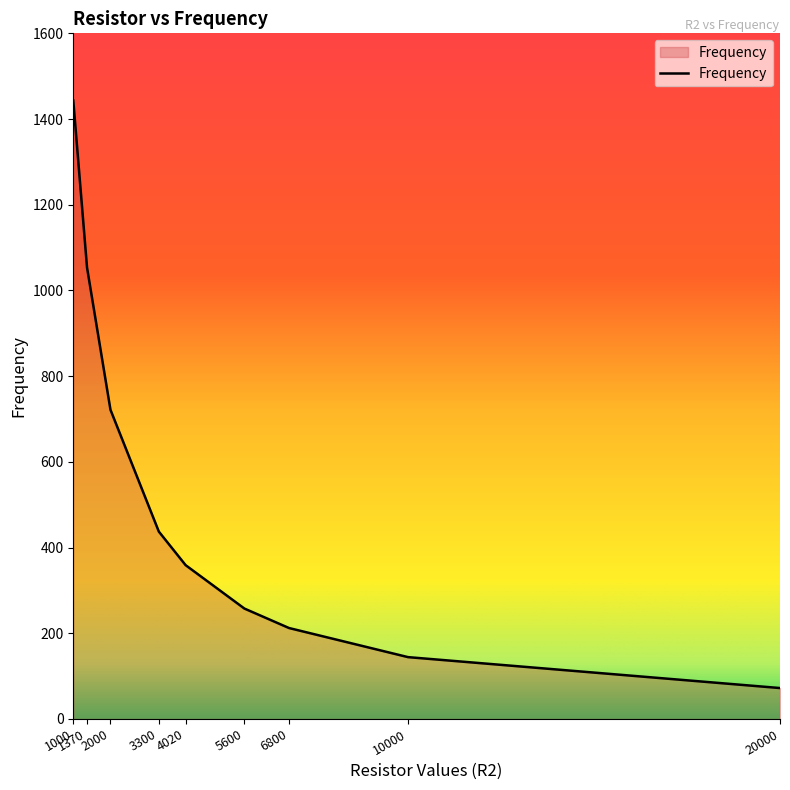

What is the average value?

522.3